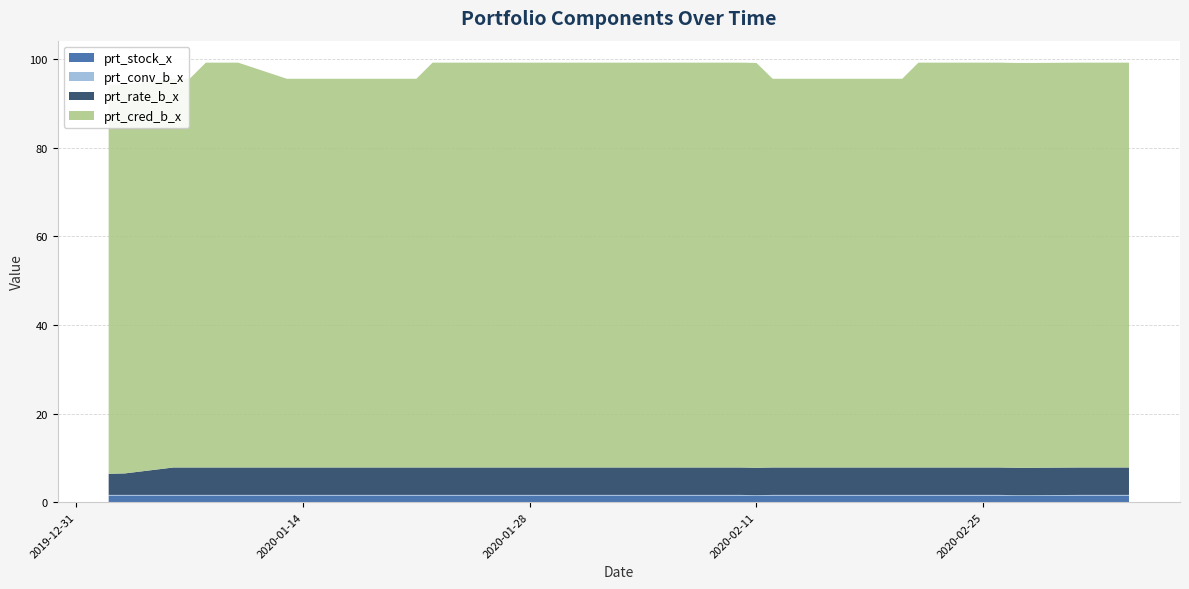

Reading left to right, extract all data points from this chart.

prt_stock_x: 2020-01-02=1.5	2020-01-03=1.5	2020-01-06=1.5	2020-01-07=1.5	2020-01-08=1.5	2020-01-09=1.5	2020-01-10=1.5	2020-01-13=1.5	2020-01-14=1.5	2020-01-15=1.5	2020-01-16=1.5	2020-01-17=1.5	2020-01-20=1.5	2020-01-21=1.5	2020-01-22=1.5	2020-01-23=1.5	2020-02-03=1.5	2020-02-04=1.5	2020-02-05=1.5	2020-02-06=1.5	2020-02-07=1.5	2020-02-10=1.5	2020-02-11=1.4	2020-02-12=1.5	2020-02-13=1.5	2020-02-14=1.5	2020-02-17=1.5	2020-02-18=1.5	2020-02-19=1.5	2020-02-20=1.5	2020-02-21=1.5	2020-02-24=1.5	2020-02-25=1.5	2020-02-26=1.5	2020-02-27=1.4	2020-02-28=1.4	2020-03-02=1.5	2020-03-03=1.5	2020-03-04=1.5	2020-03-05=1.5
prt_conv_b_x: 2020-01-02=0.2	2020-01-03=0.2	2020-01-06=0.2	2020-01-07=0.2	2020-01-08=0.2	2020-01-09=0.2	2020-01-10=0.2	2020-01-13=0.2	2020-01-14=0.2	2020-01-15=0.2	2020-01-16=0.2	2020-01-17=0.2	2020-01-20=0.2	2020-01-21=0.2	2020-01-22=0.2	2020-01-23=0.2	2020-02-03=0.2	2020-02-04=0.2	2020-02-05=0.2	2020-02-06=0.2	2020-02-07=0.2	2020-02-10=0.2	2020-02-11=0.2	2020-02-12=0.2	2020-02-13=0.2	2020-02-14=0.2	2020-02-17=0.2	2020-02-18=0.2	2020-02-19=0.2	2020-02-20=0.2	2020-02-21=0.2	2020-02-24=0.2	2020-02-25=0.2	2020-02-26=0.2	2020-02-27=0.2	2020-02-28=0.2	2020-03-02=0.2	2020-03-03=0.2	2020-03-04=0.2	2020-03-05=0.2
prt_rate_b_x: 2020-01-02=4.8	2020-01-03=4.8	2020-01-06=6.2	2020-01-07=6.2	2020-01-08=6.2	2020-01-09=6.2	2020-01-10=6.2	2020-01-13=6.2	2020-01-14=6.2	2020-01-15=6.2	2020-01-16=6.2	2020-01-17=6.2	2020-01-20=6.2	2020-01-21=6.2	2020-01-22=6.2	2020-01-23=6.2	2020-02-03=6.2	2020-02-04=6.2	2020-02-05=6.2	2020-02-06=6.2	2020-02-07=6.2	2020-02-10=6.2	2020-02-11=6.2	2020-02-12=6.2	2020-02-13=6.2	2020-02-14=6.2	2020-02-17=6.2	2020-02-18=6.2	2020-02-19=6.2	2020-02-20=6.2	2020-02-21=6.2	2020-02-24=6.2	2020-02-25=6.2	2020-02-26=6.2	2020-02-27=6.2	2020-02-28=6.2	2020-03-02=6.2	2020-03-03=6.2	2020-03-04=6.2	2020-03-05=6.2
prt_cred_b_x: 2020-01-02=87.7	2020-01-03=87.7	2020-01-06=87.7	2020-01-07=87.7	2020-01-08=91.4	2020-01-09=91.4	2020-01-10=91.4	2020-01-13=87.7	2020-01-14=87.7	2020-01-15=87.7	2020-01-16=87.7	2020-01-17=87.7	2020-01-20=87.7	2020-01-21=87.7	2020-01-22=91.4	2020-01-23=91.4	2020-02-03=91.4	2020-02-04=91.4	2020-02-05=91.4	2020-02-06=91.4	2020-02-07=91.4	2020-02-10=91.4	2020-02-11=91.4	2020-02-12=87.7	2020-02-13=87.7	2020-02-14=87.7	2020-02-17=87.7	2020-02-18=87.7	2020-02-19=87.7	2020-02-20=87.7	2020-02-21=91.4	2020-02-24=91.4	2020-02-25=91.4	2020-02-26=91.4	2020-02-27=91.4	2020-02-28=91.4	2020-03-02=91.4	2020-03-03=91.4	2020-03-04=91.4	2020-03-05=91.4